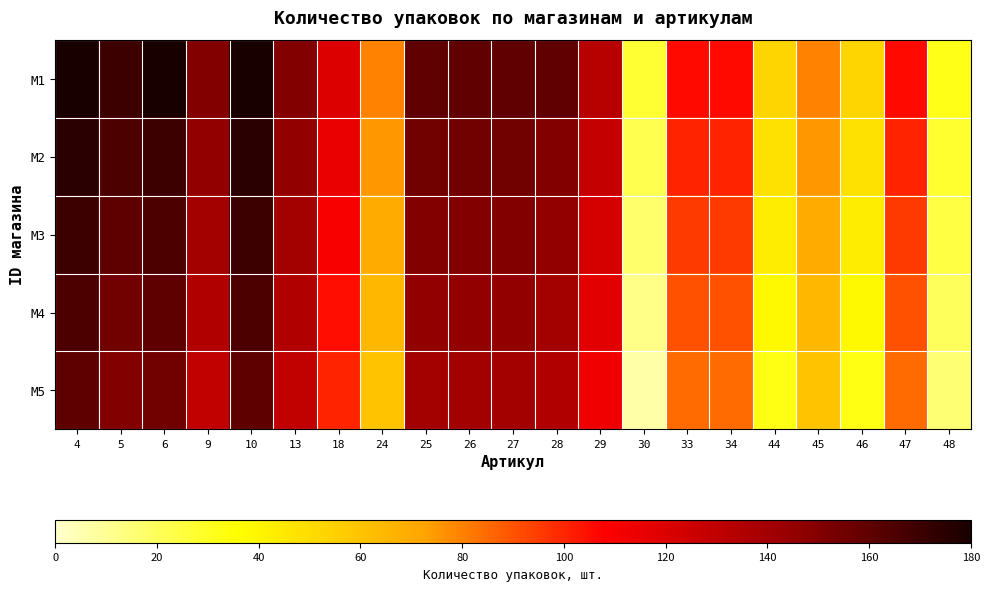

Reading left to right, what are all the values shown in this chart?

M1: 4=180	5=170	6=180	9=150	10=180	13=150	18=120	24=80	25=159	26=159	27=159	28=159	29=133	30=27	33=106	34=106	44=53	45=80	46=53	47=106	48=32
M2: 4=175	5=165	6=170	9=145	10=175	13=145	18=115	24=75	25=155	26=155	27=155	28=150	29=128	30=22	33=100	34=100	44=48	45=75	46=48	47=100	48=28
M3: 4=170	5=160	6=165	9=140	10=170	13=140	18=110	24=70	25=150	26=150	27=150	28=145	29=123	30=17	33=95	34=95	44=43	45=70	46=43	47=95	48=24
M4: 4=165	5=155	6=160	9=135	10=165	13=135	18=105	24=65	25=145	26=145	27=145	28=140	29=118	30=12	33=90	34=90	44=38	45=65	46=38	47=90	48=20
M5: 4=160	5=150	6=155	9=130	10=160	13=130	18=100	24=60	25=140	26=140	27=140	28=135	29=113	30=7	33=85	34=85	44=33	45=60	46=33	47=85	48=16